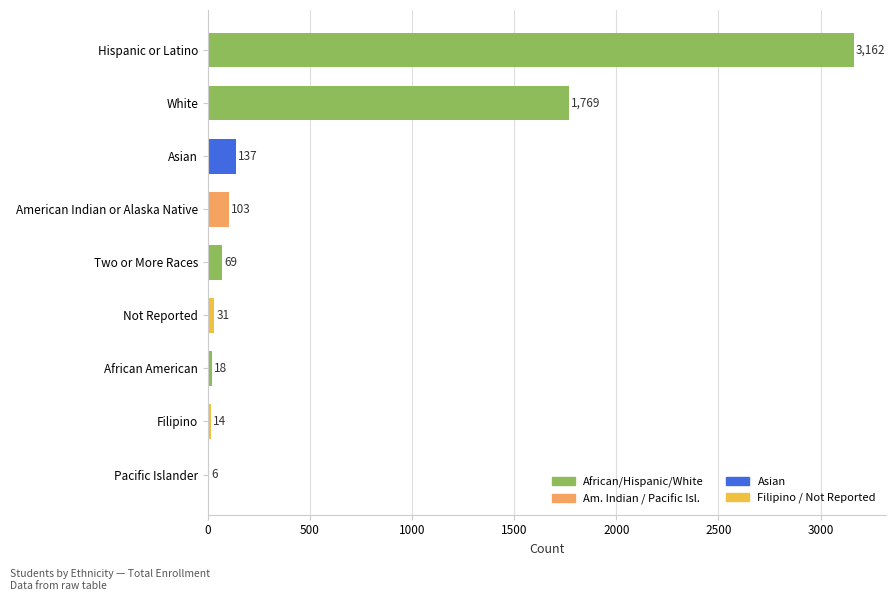

At which label is the value closest to 1584?

White